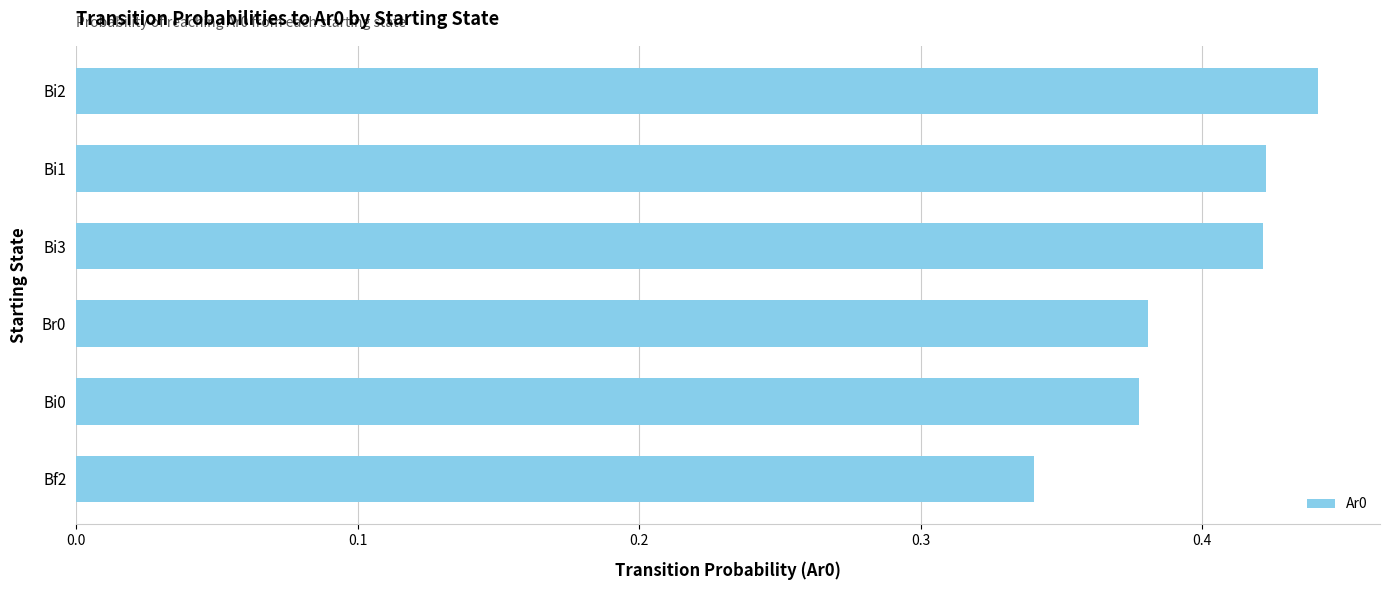

Which label corresponds to the largest value in the chart?

Bi2